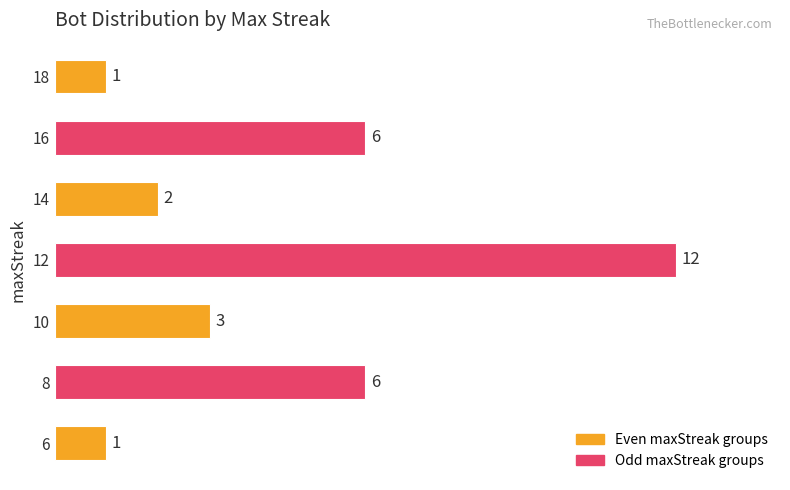

What is the maximum value shown in the chart?

12